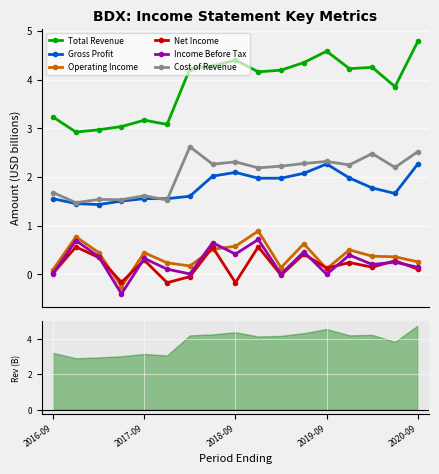

What is the difference between the maximum and minimum values in the Net Income series?

0.7